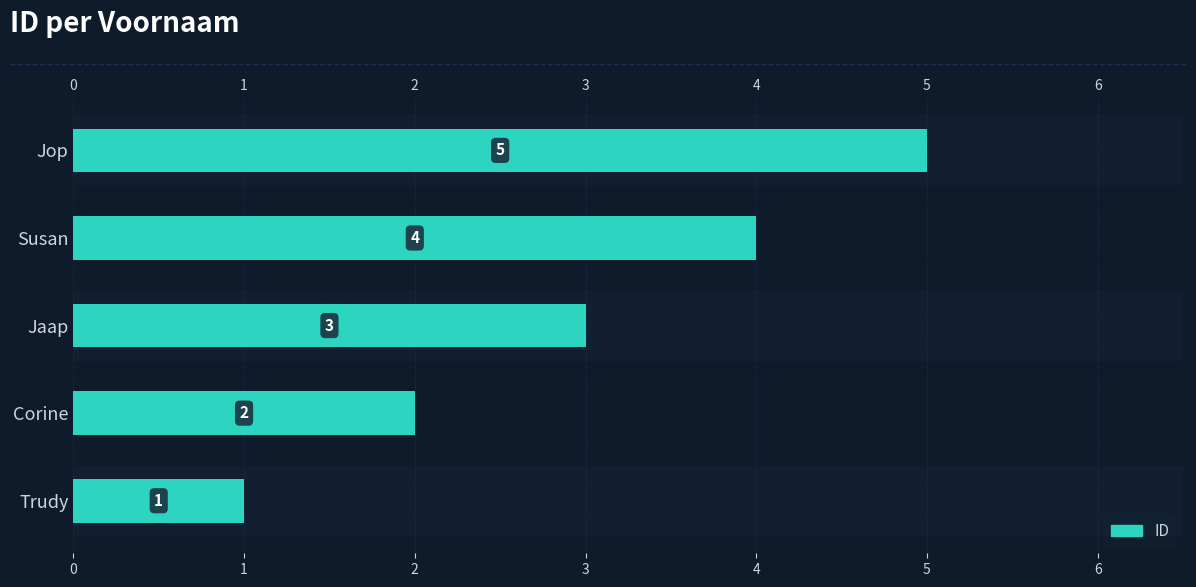

Count the values in the range 2 to 4.

3